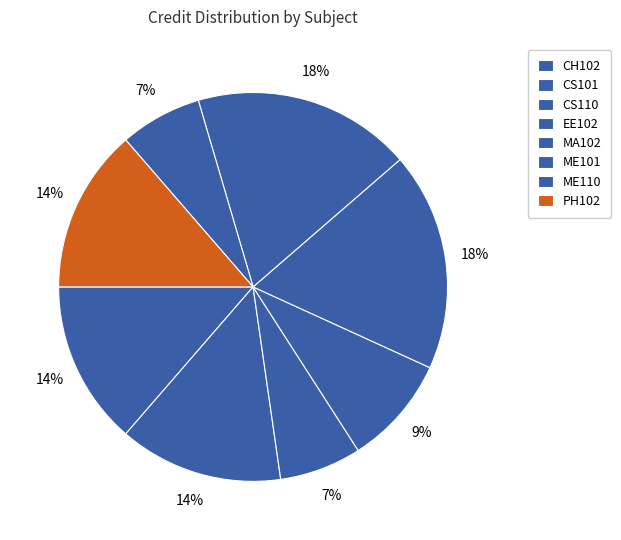

Is MA102 the majority of the pie?

No